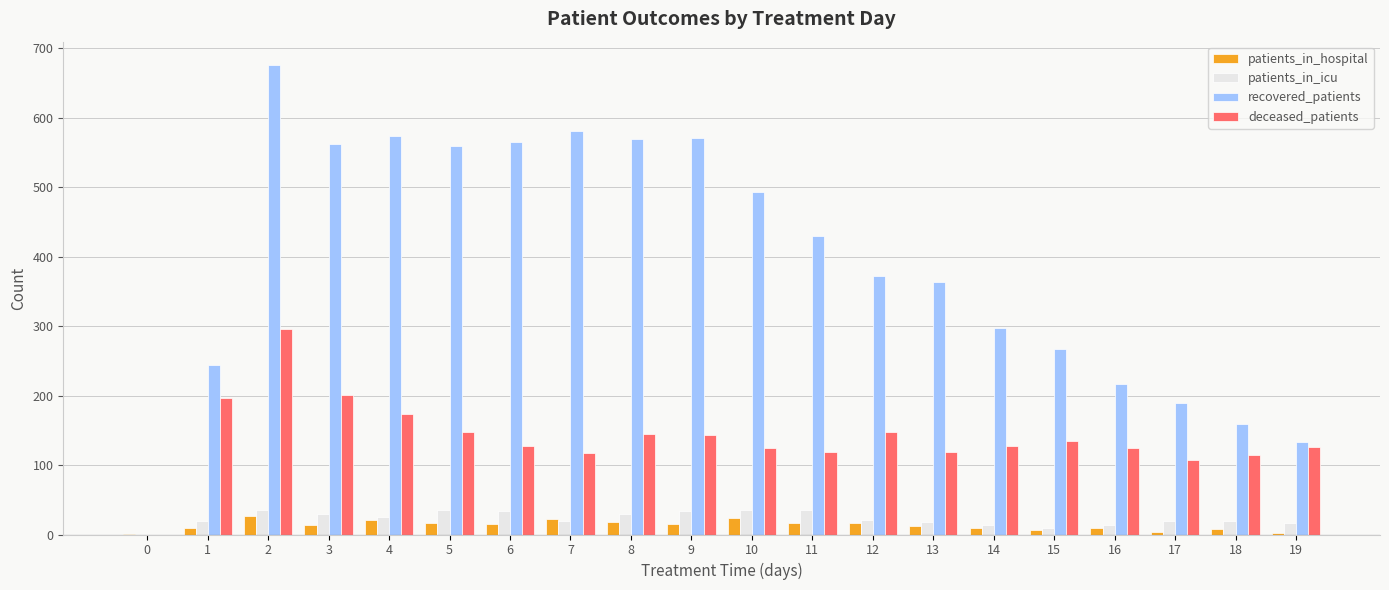

What value does the recovered_patients series have at 15?

267